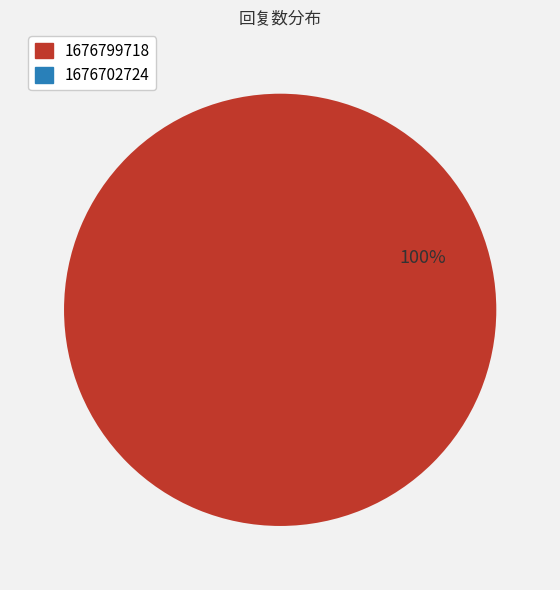

To the nearest percent, what is the average slice percentage?

50%